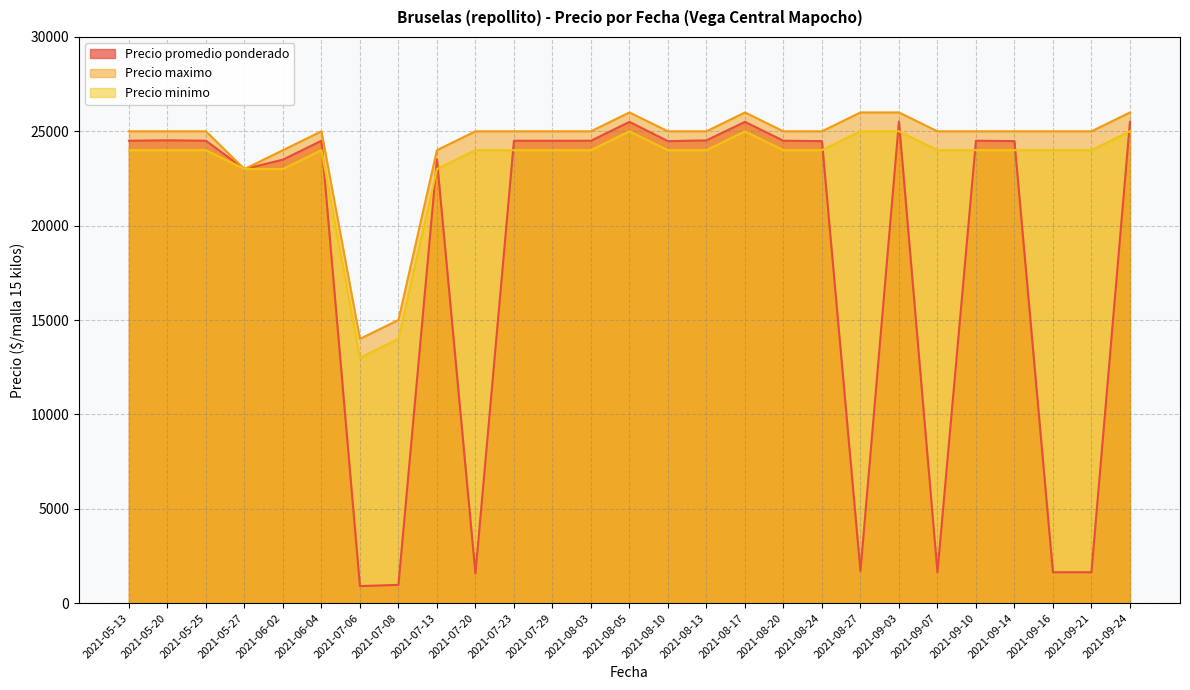

Is it true that Precio maximo equals 41332 at 2021-05-27?

False